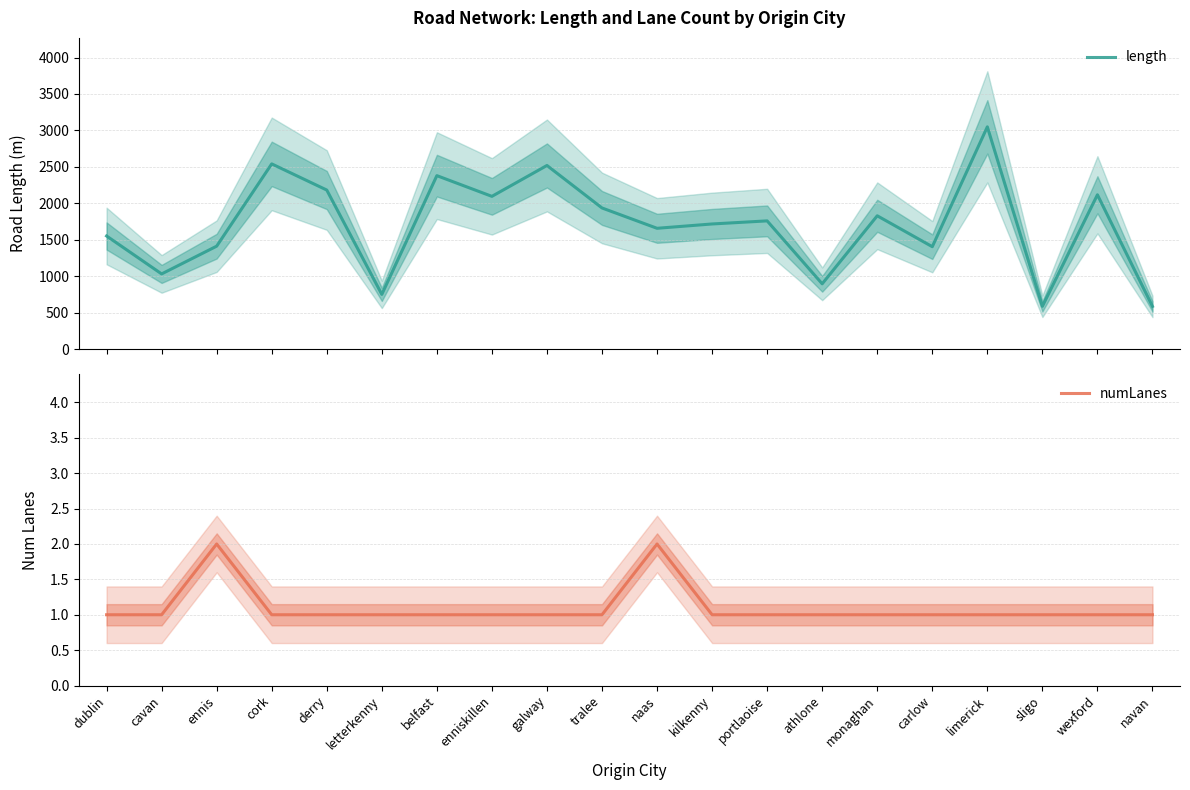

Which series has the widest spread of values?

length